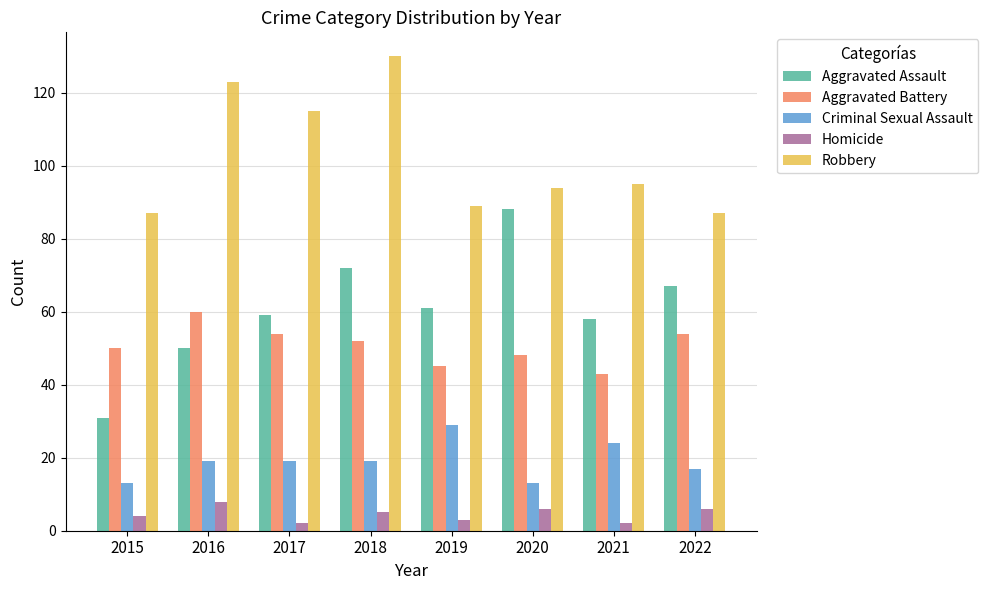

What is the minimum value for Homicide?

2